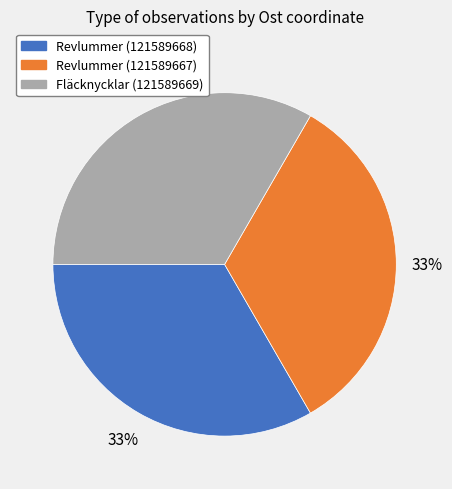

Is there any slice that represents more than half of the pie?

No